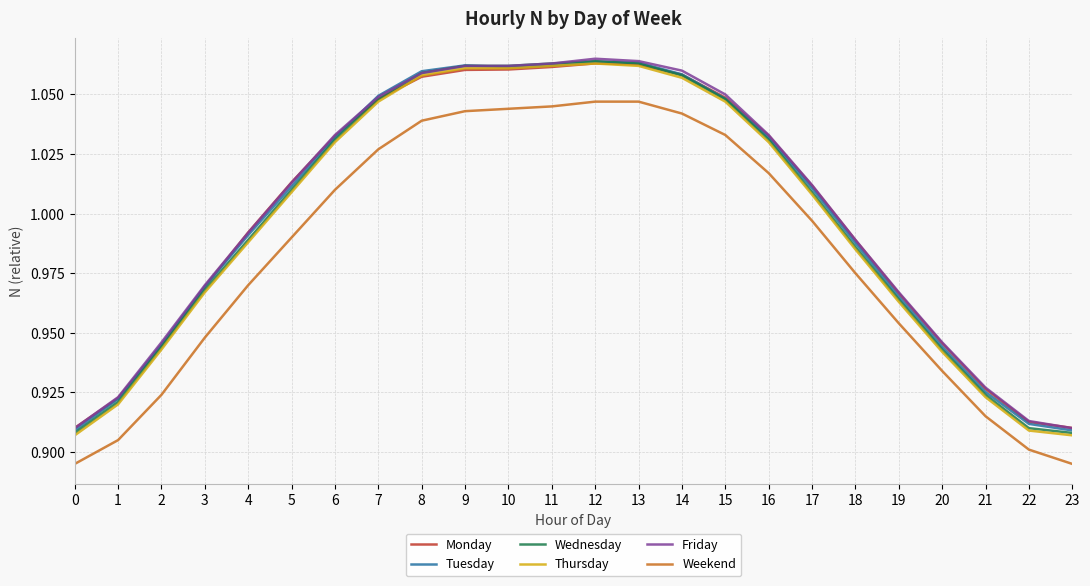

True or false: Tuesday has more than 2 points higher than both neighbors.

False